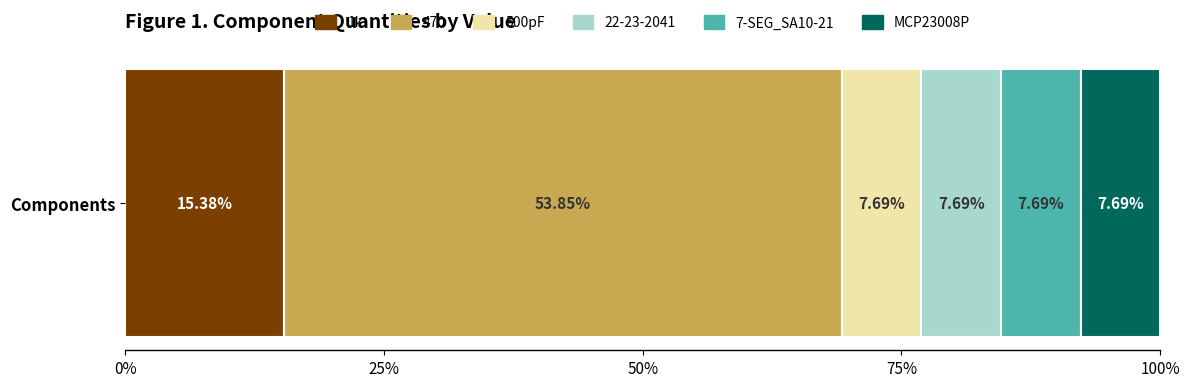

List the labels in order of 1k value, largest first.

Components